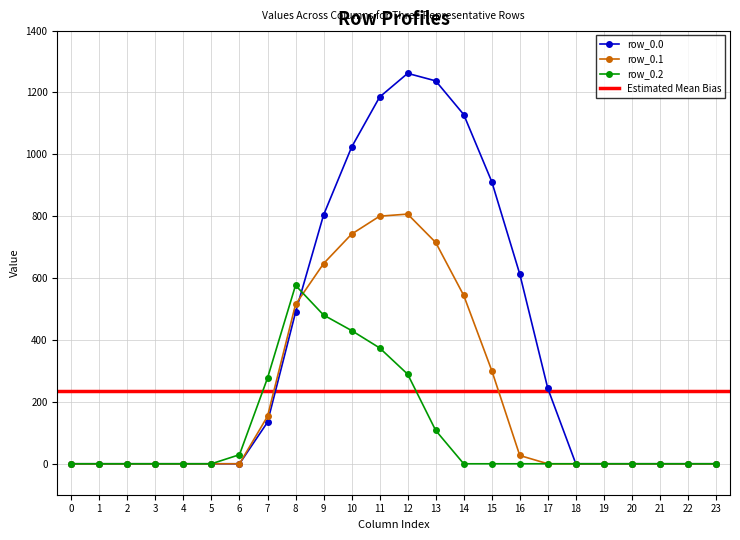

What are all the series names shown in the legend?

row_0.0, row_0.1, row_0.2